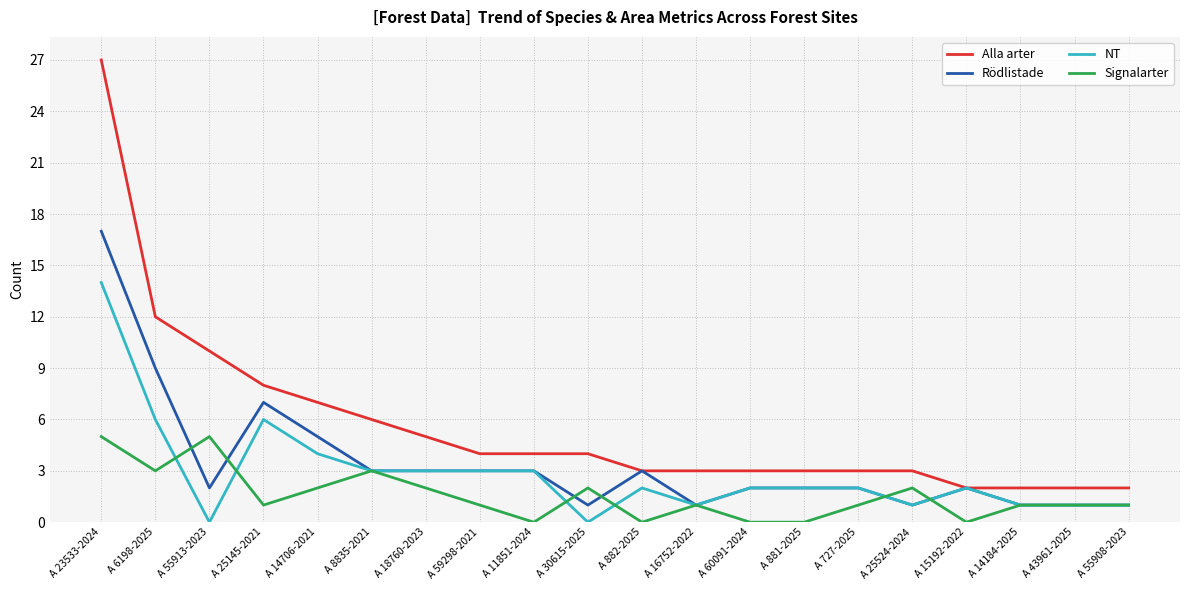

How many lines are shown in the chart?

4